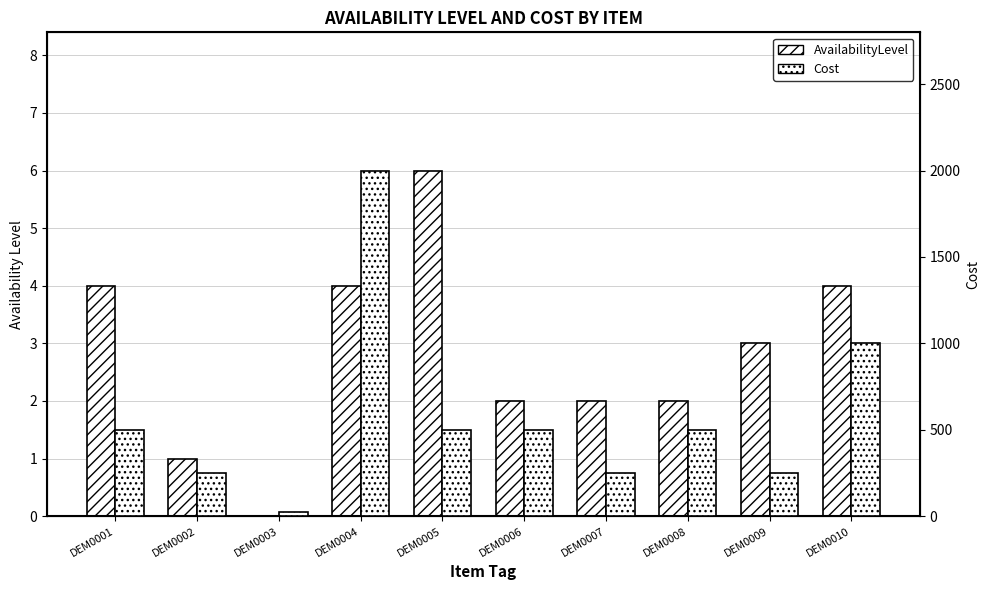

How many series are shown in this chart?

2